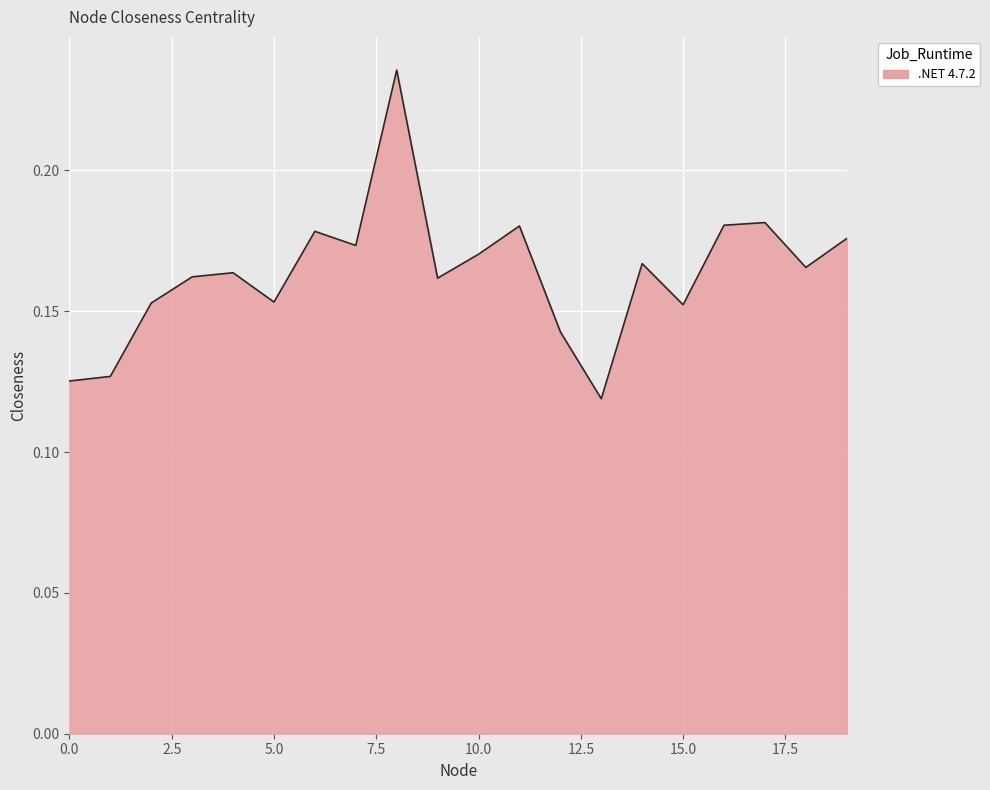

What is the average value?

0.2